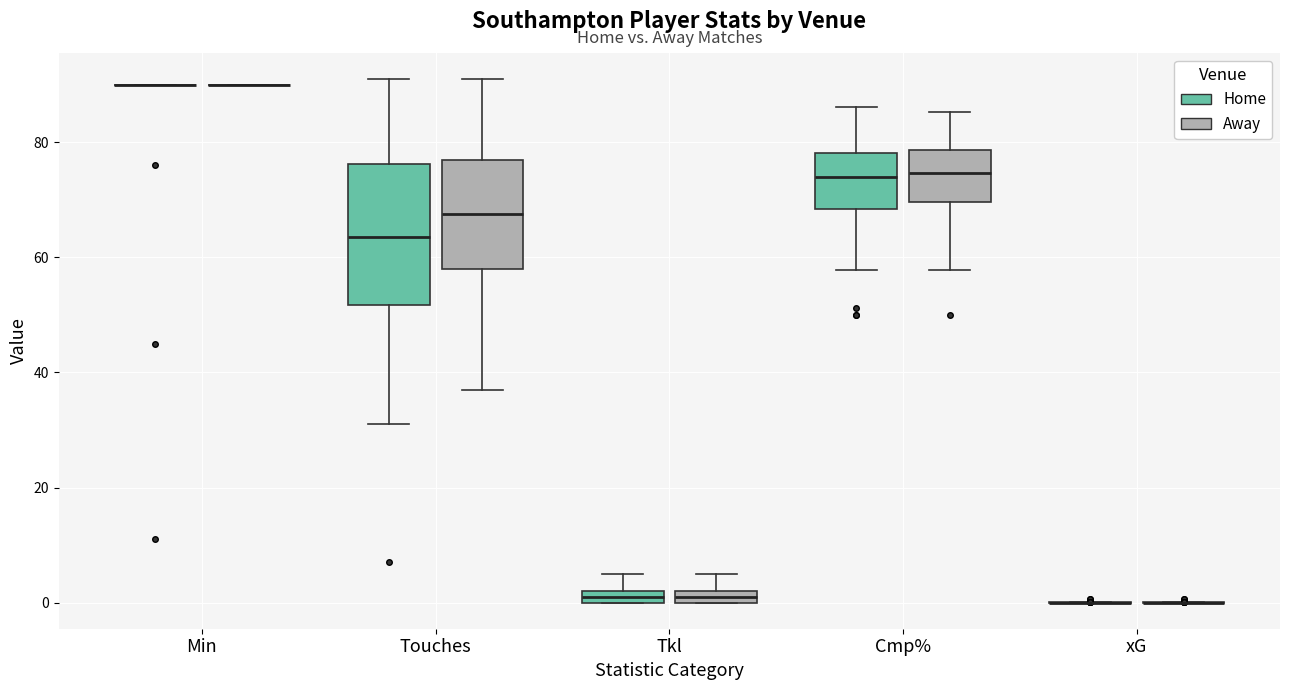

Which box is the tallest, from its lower edge to its upper edge?

Touches (Home)